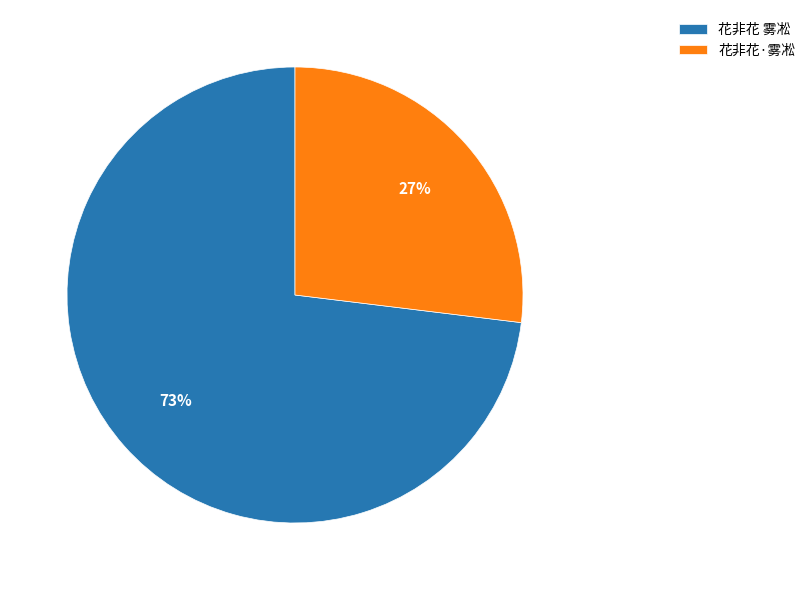

Does 花非花 雾凇 account for over 50% of the chart?

Yes